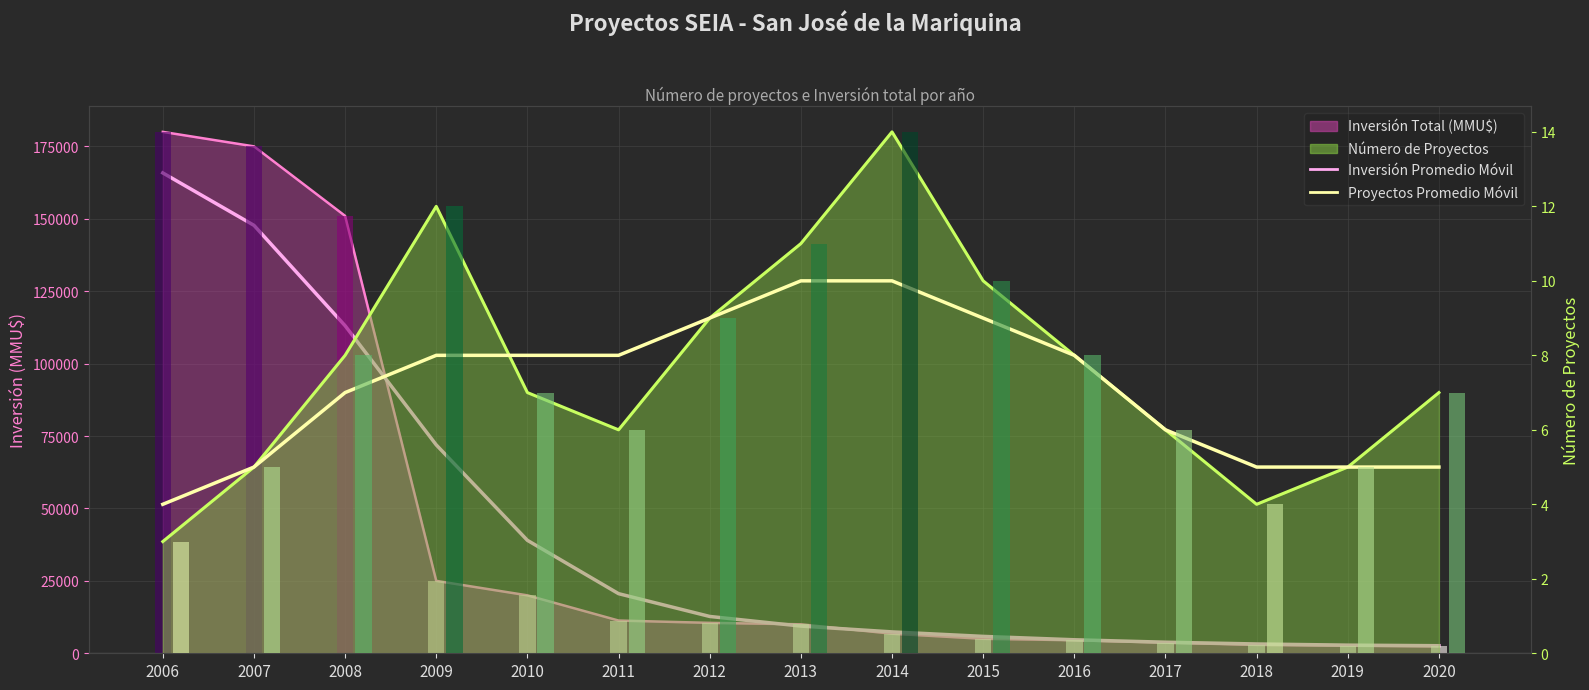

Which series changed the most between 2009 and 2019?

Inversión Promedio Móvil